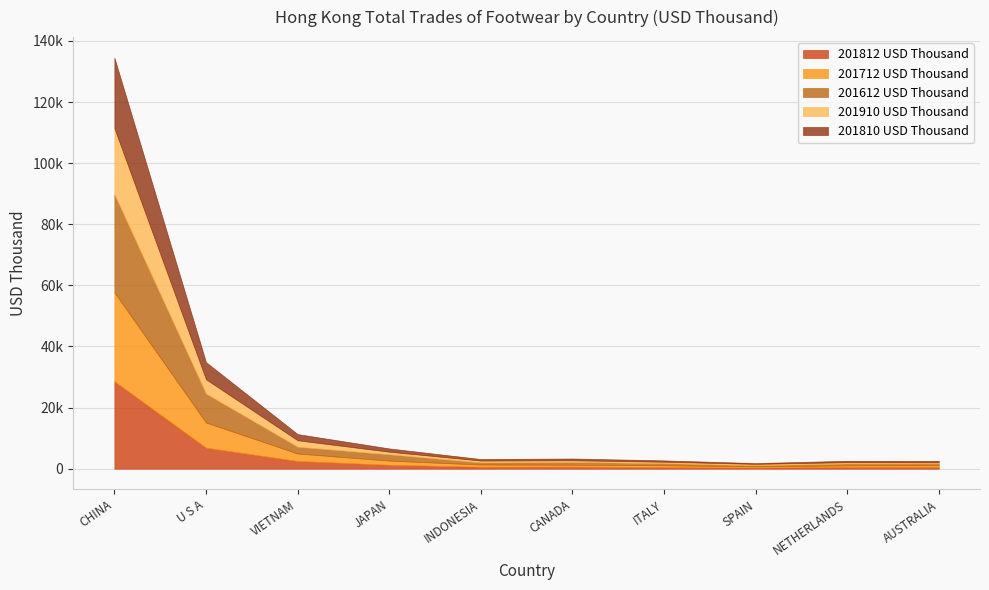

True or false: 201910 USD Thousand and 201612 USD Thousand intersect in this chart.

True